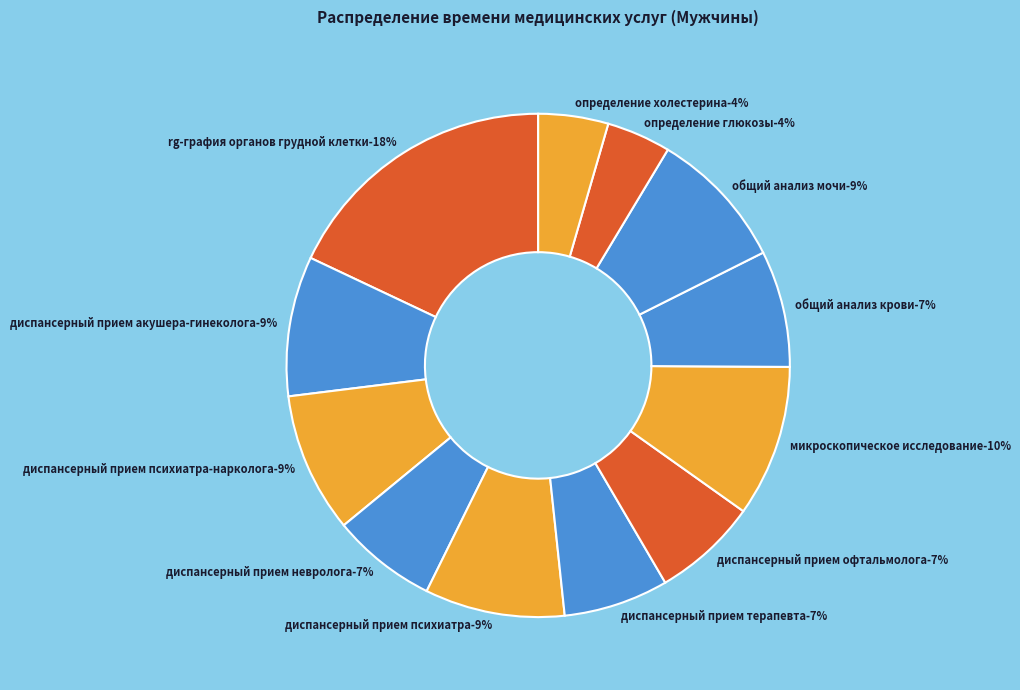

What percentage is the диспансерный прием невролога slice, to the nearest percent?

7%